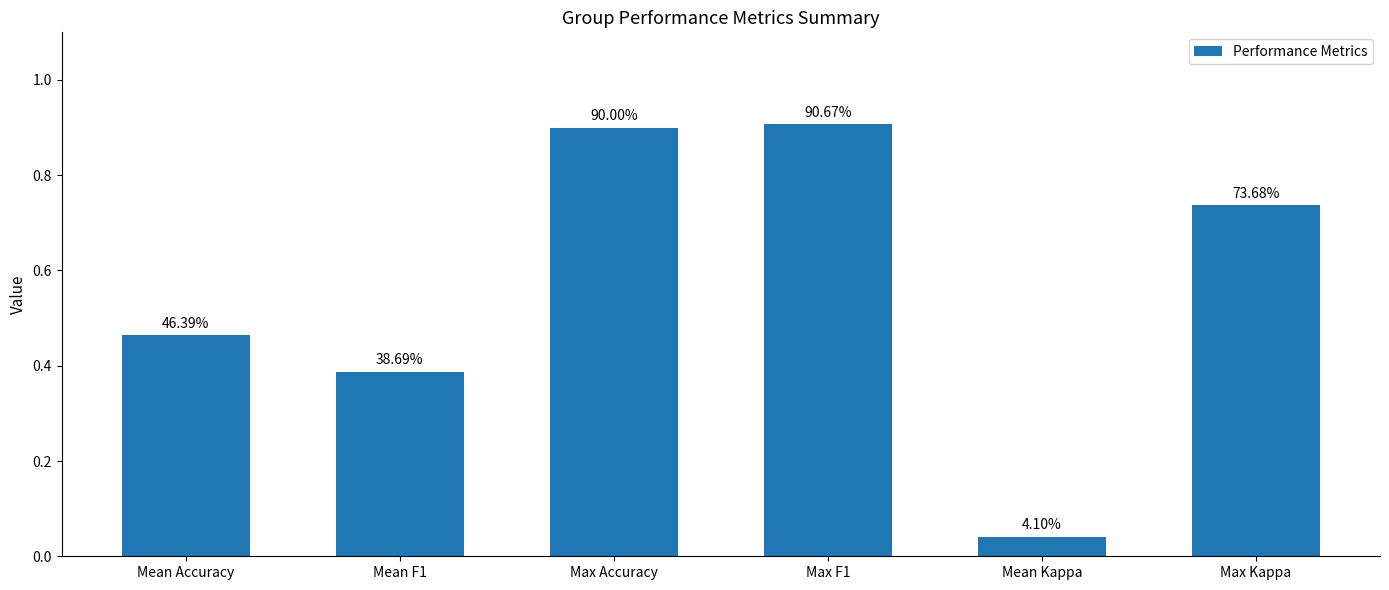

Does the chart contain stacked bars?

No